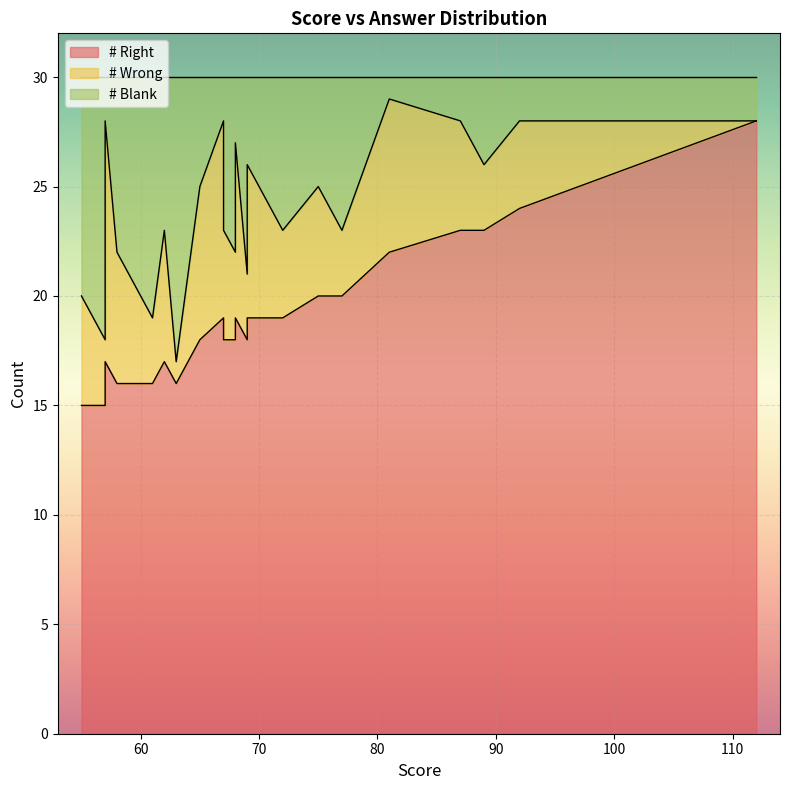

How many values in the # Wrong series exceed 4?

19